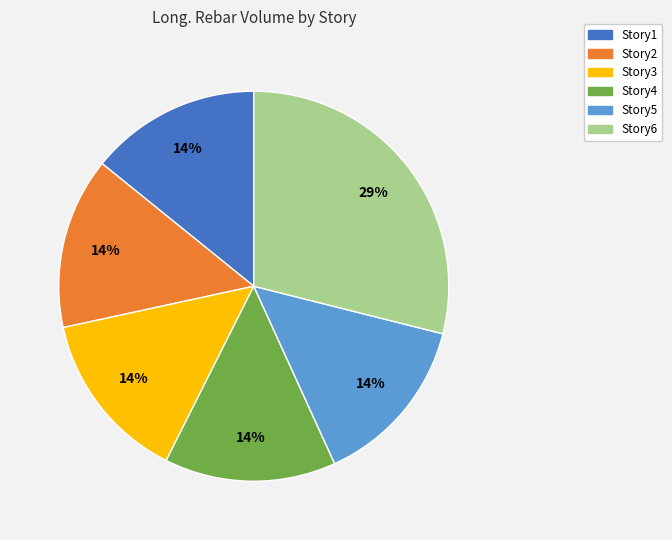

The Story5 slice represents 14% of the pie. True or false?

True